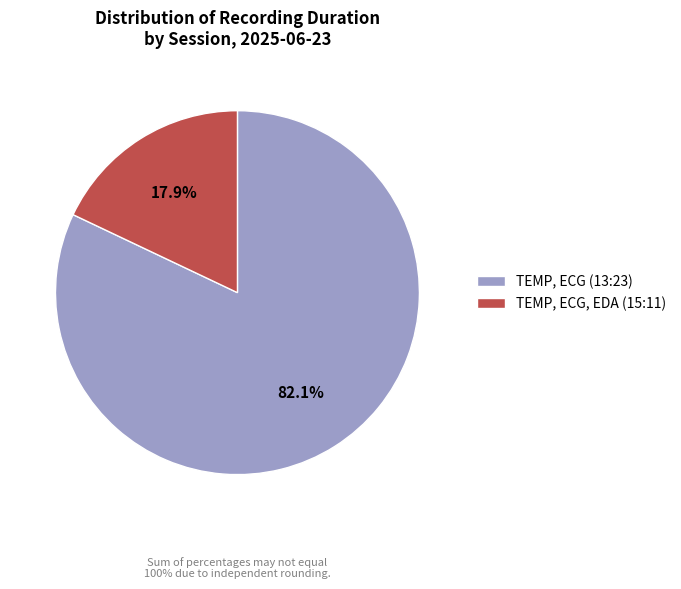

Do TEMP, ECG, EDA (15:11) and TEMP, ECG (13:23) together represent more than half of the pie?

Yes